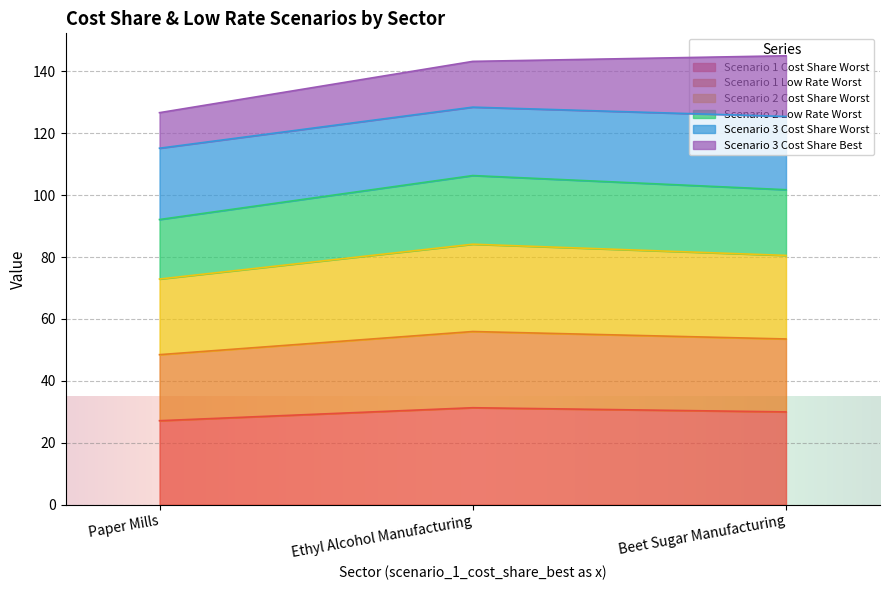

What is the highest value of the Scenario 1 Cost Share Worst series?

31.3